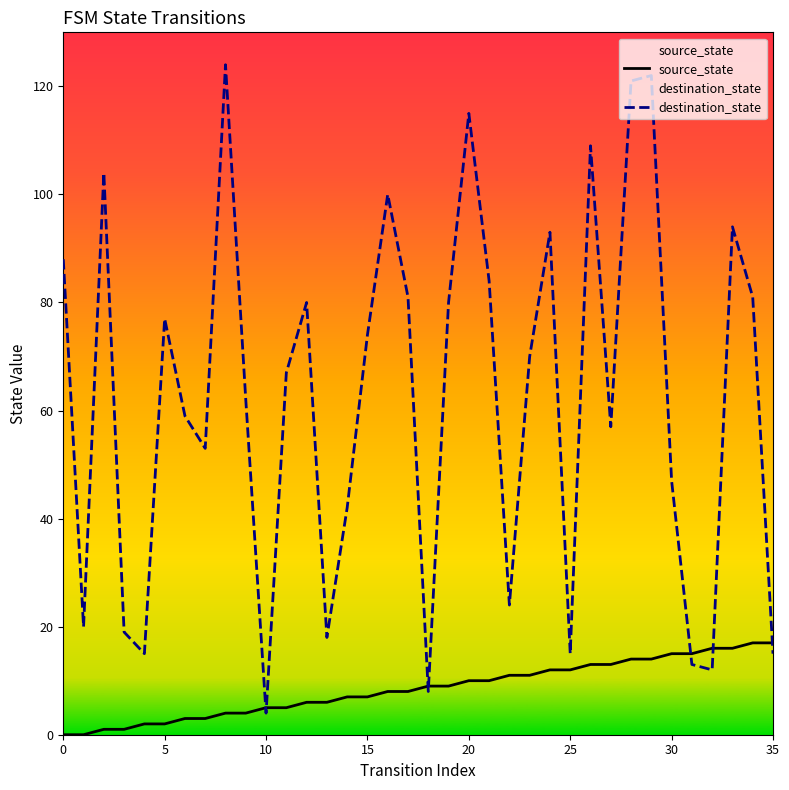

Which series has the largest range (max minus min)?

destination_state